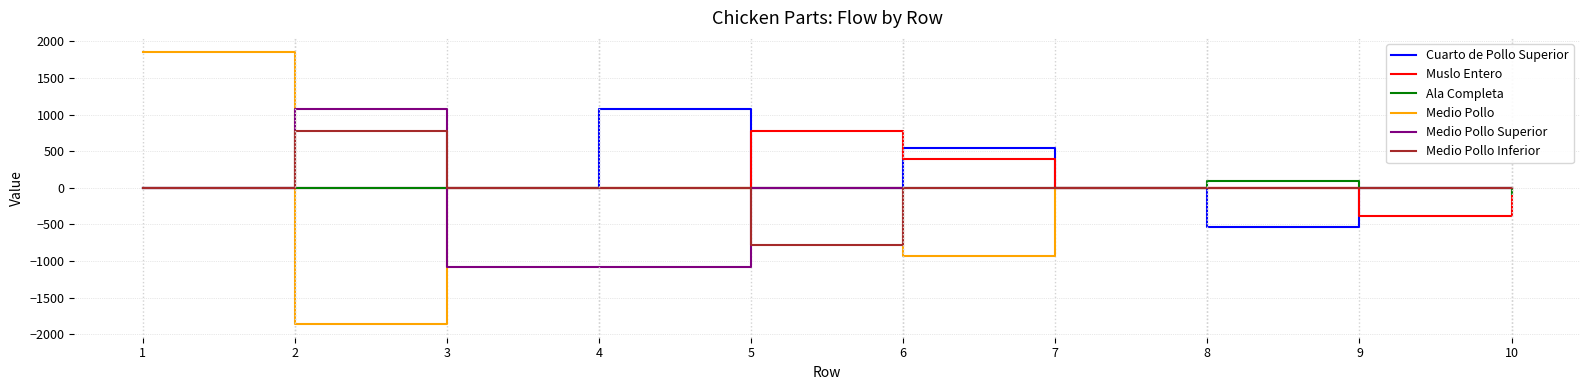

Which category has the highest value in the Cuarto de Pollo Superior series?

4